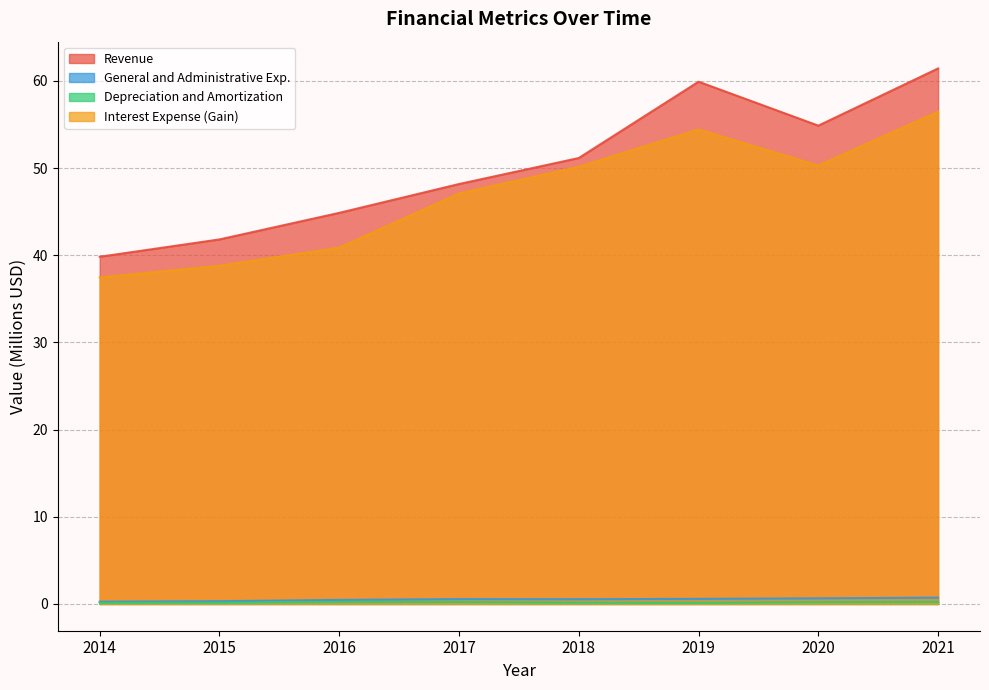

At which category is the sum across all series the highest?

2021